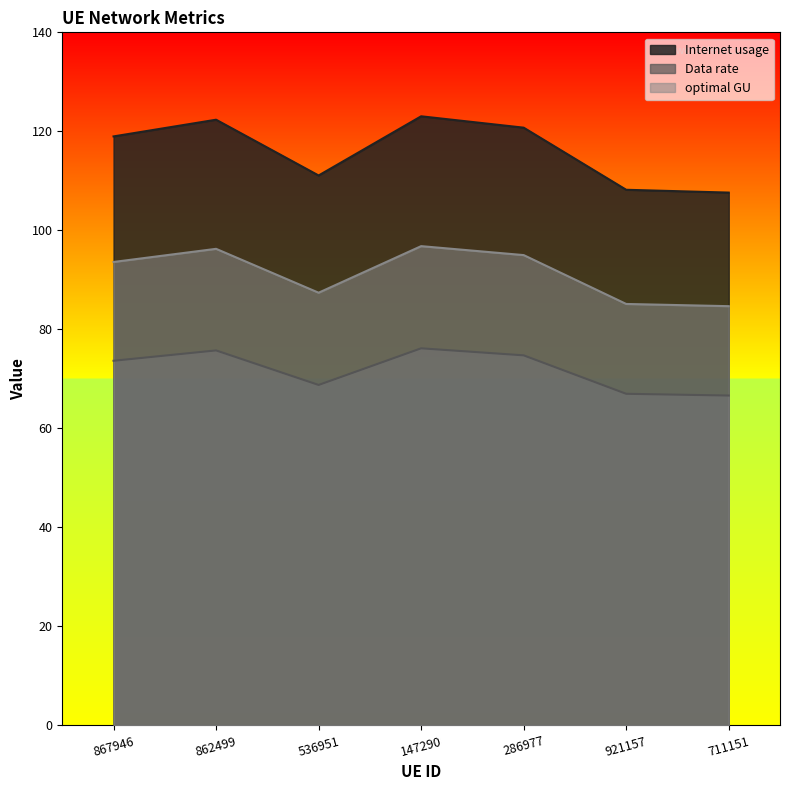

What is the difference between the maximum and minimum values in the Internet usage series?

15.4